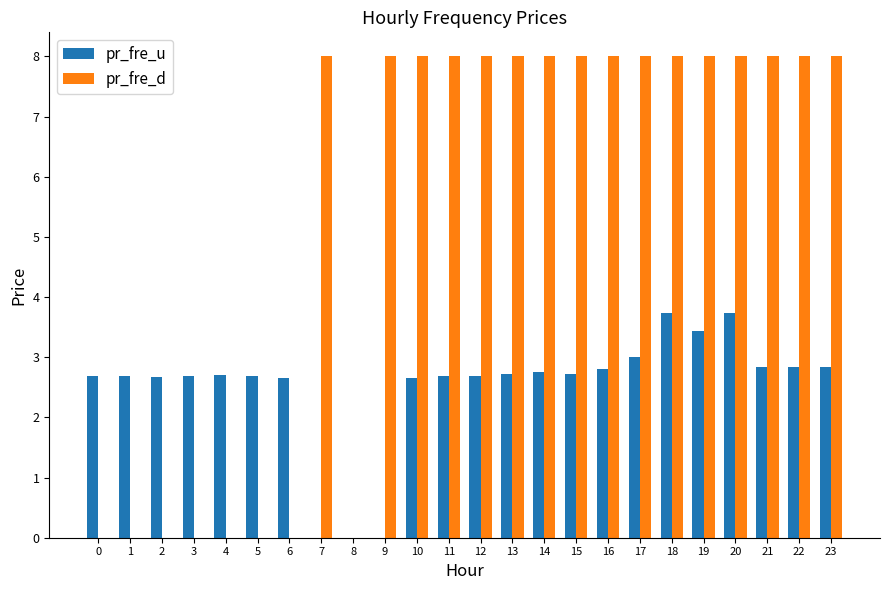

Is the value of pr_fre_u at 19 greater than the value of pr_fre_d at 0?

Yes